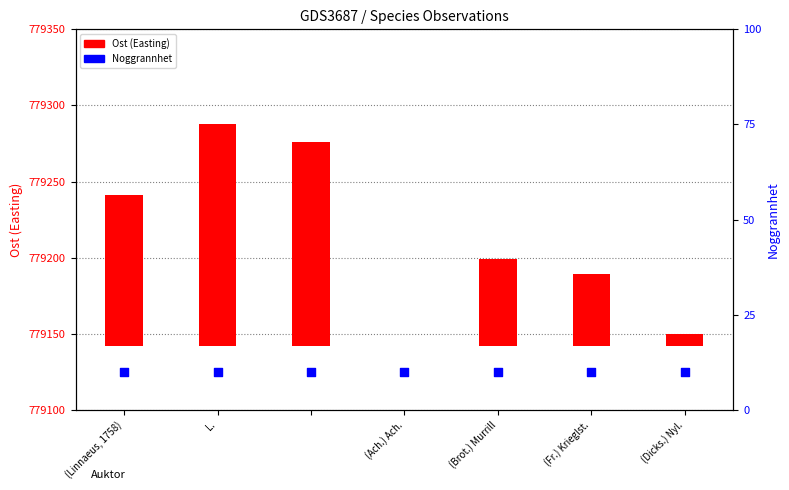

What is the total value across all series at (Dicks.) Nyl.?

18